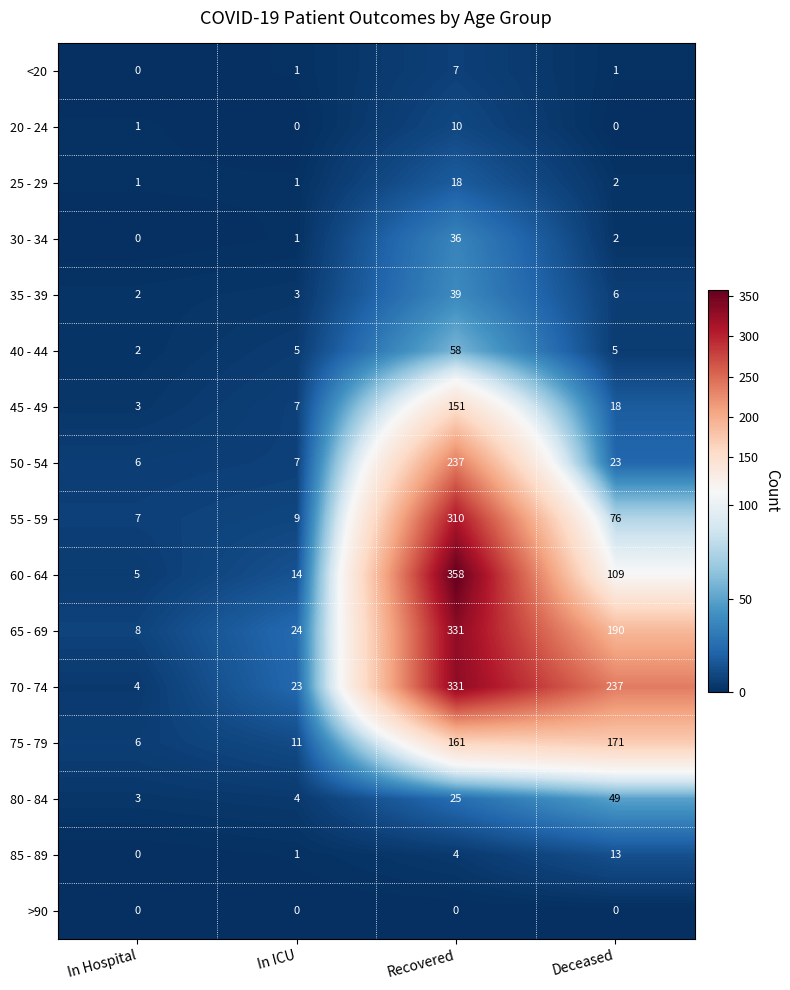

What is the maximum value shown in the chart?

358